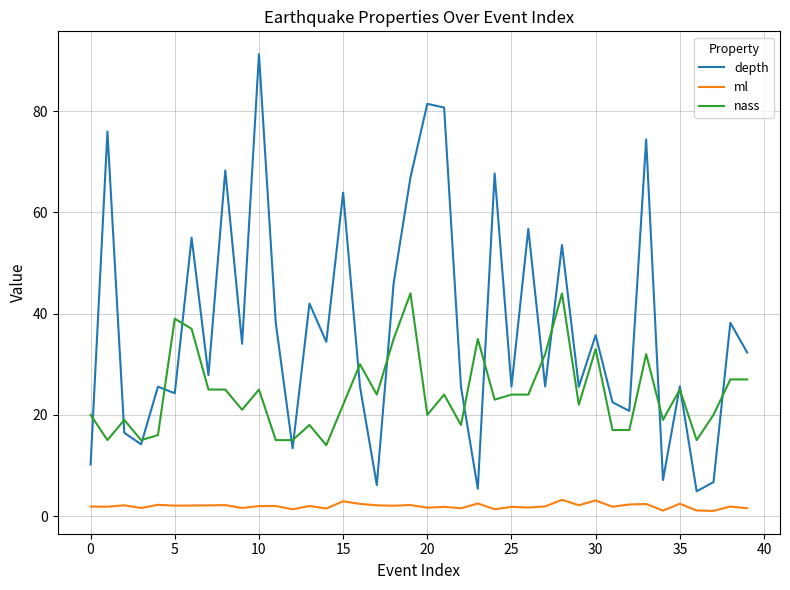

Rank the series by their maximum value, from highest to lowest.

depth, nass, ml